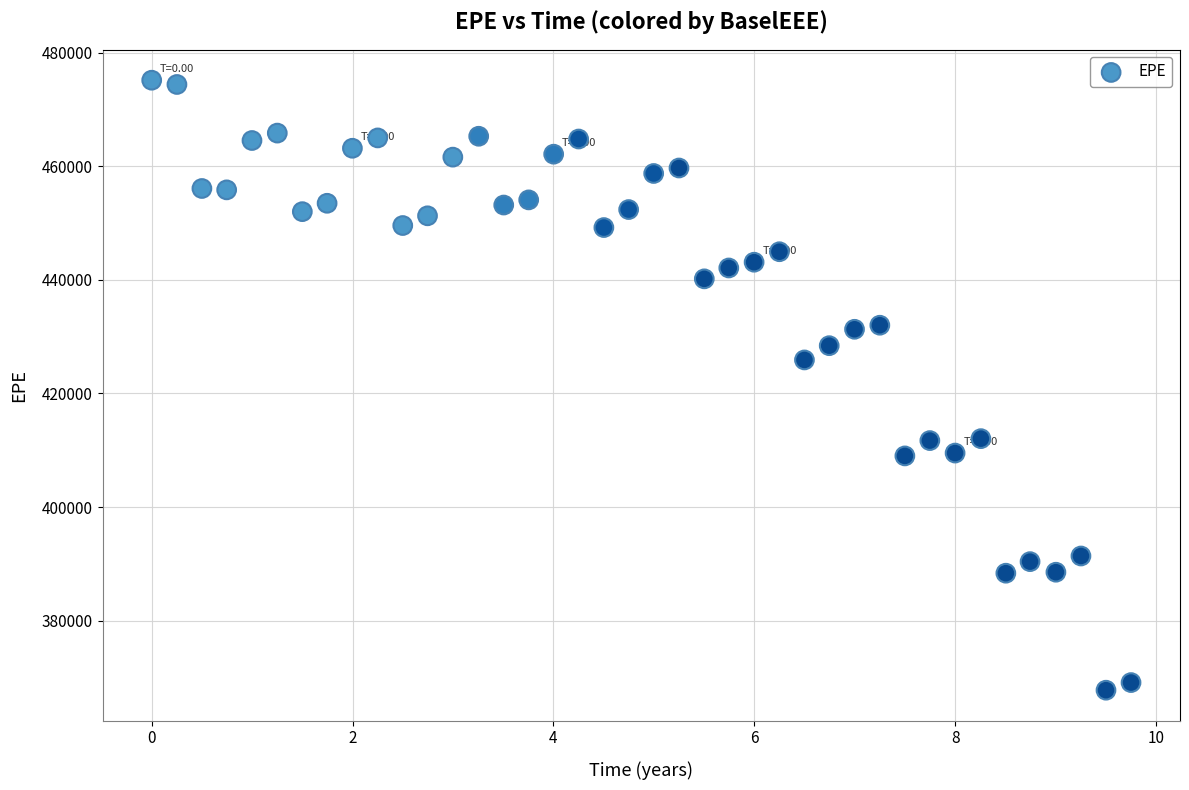

What Y value in the scatter plot is closest to 421443?

425893